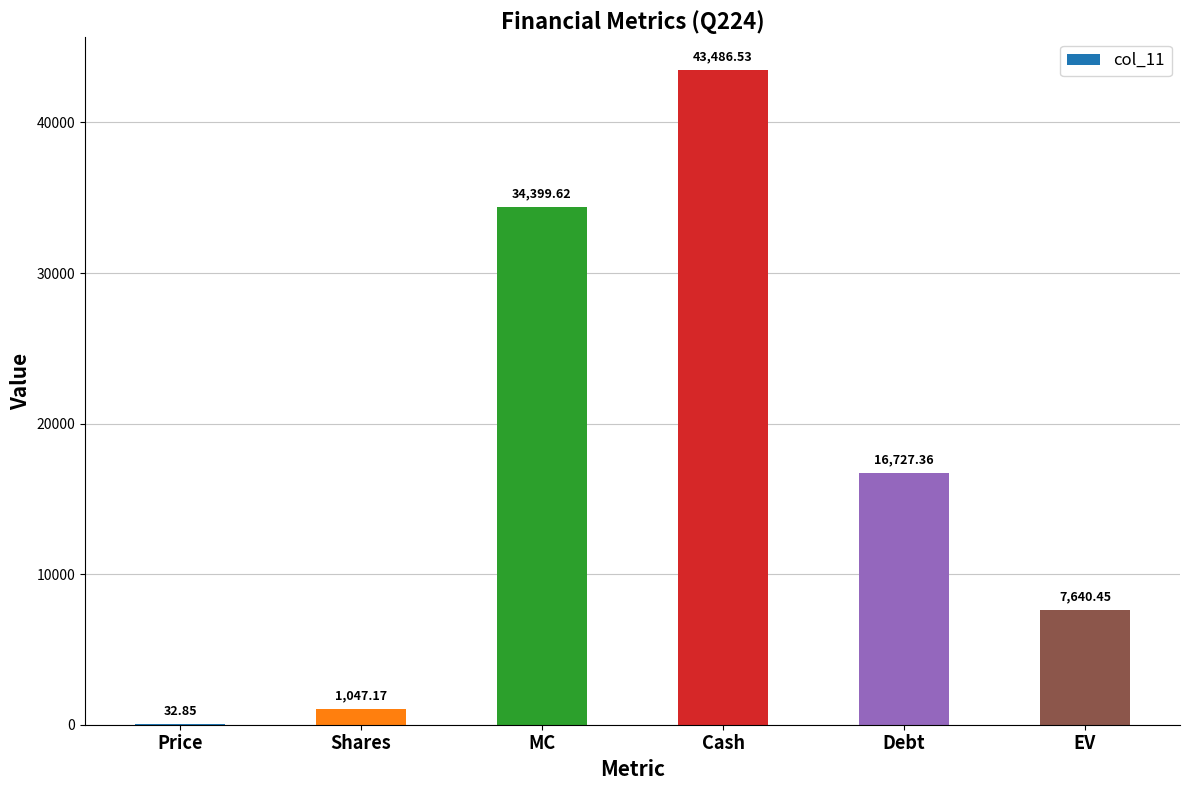

Which category has the highest value across all series?

Cash